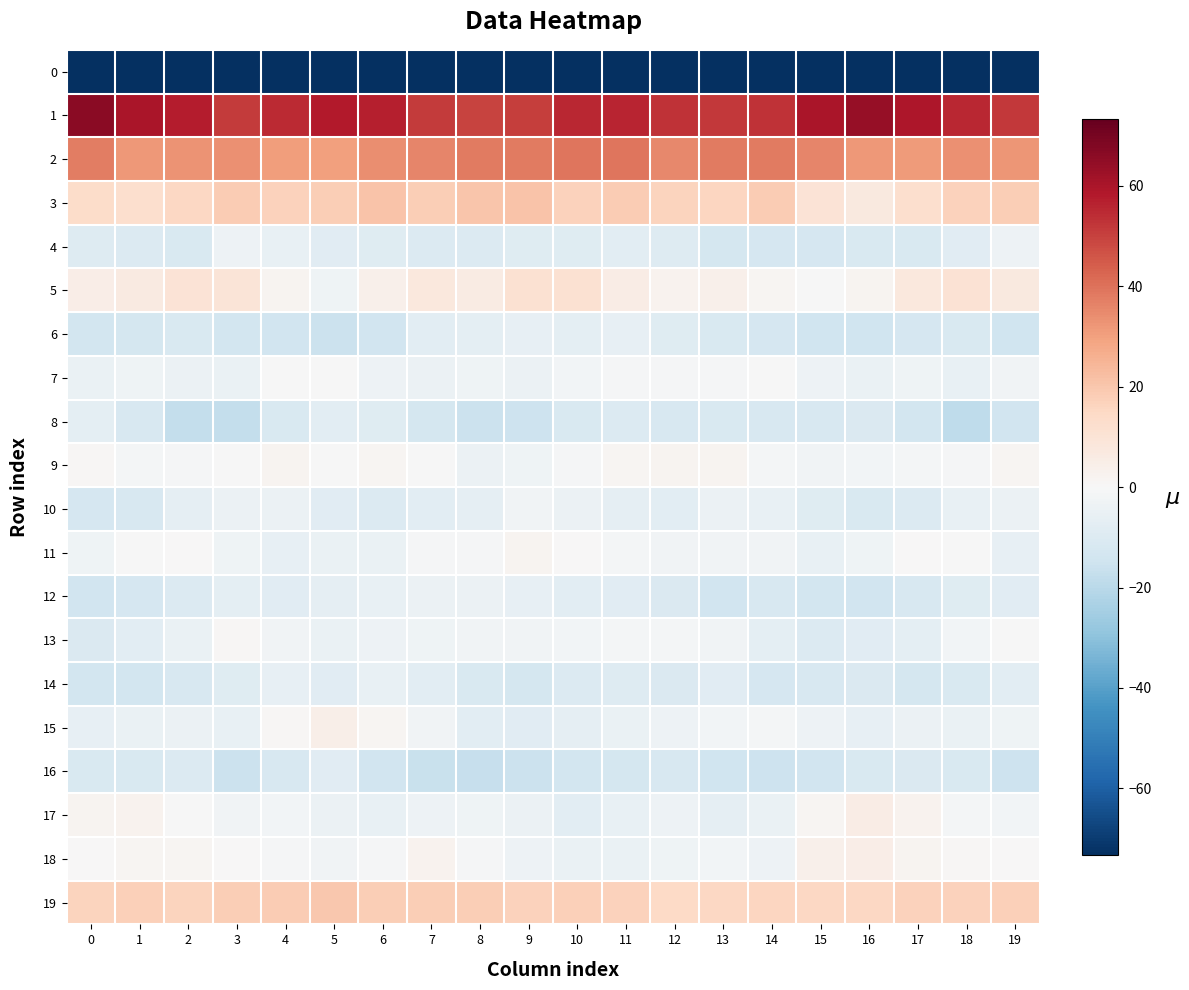

At which category is the sum across all series the highest?

6